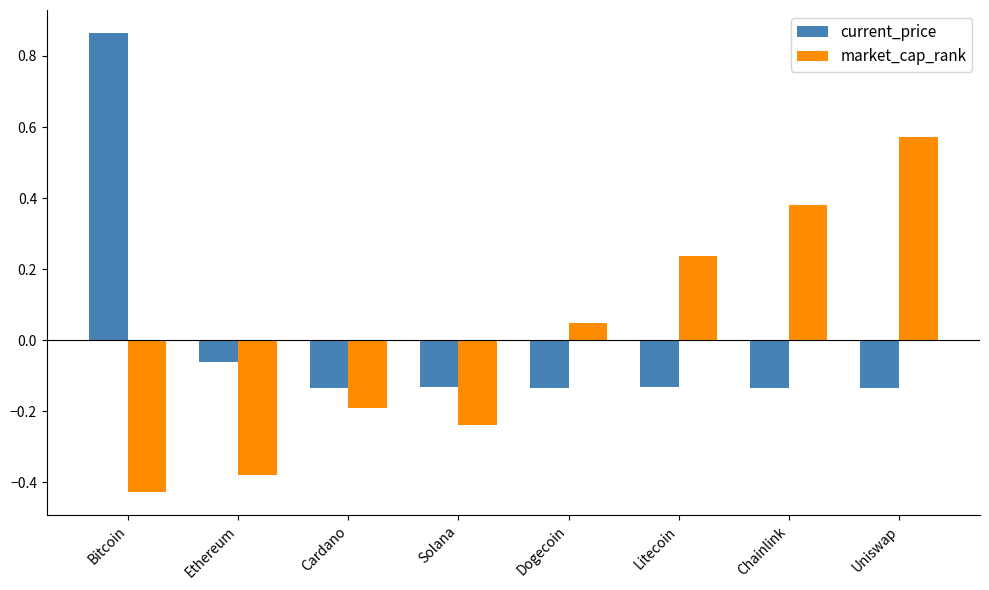

Rank the categories by market_cap_rank value from highest to lowest.

Uniswap, Chainlink, Litecoin, Dogecoin, Cardano, Solana, Ethereum, Bitcoin